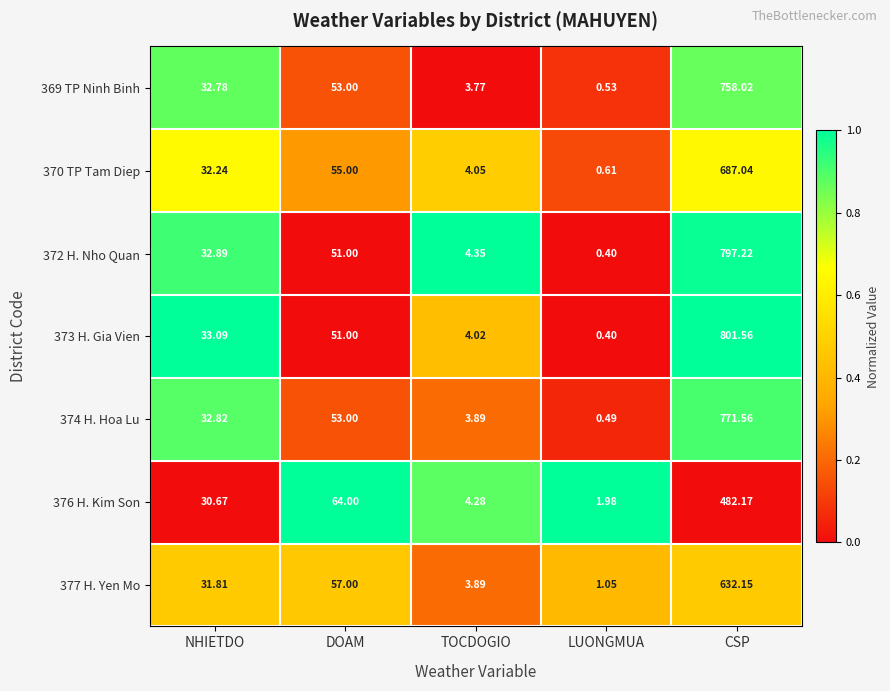

Where is 372 H. Nho Quan nearest to the value 398?

DOAM